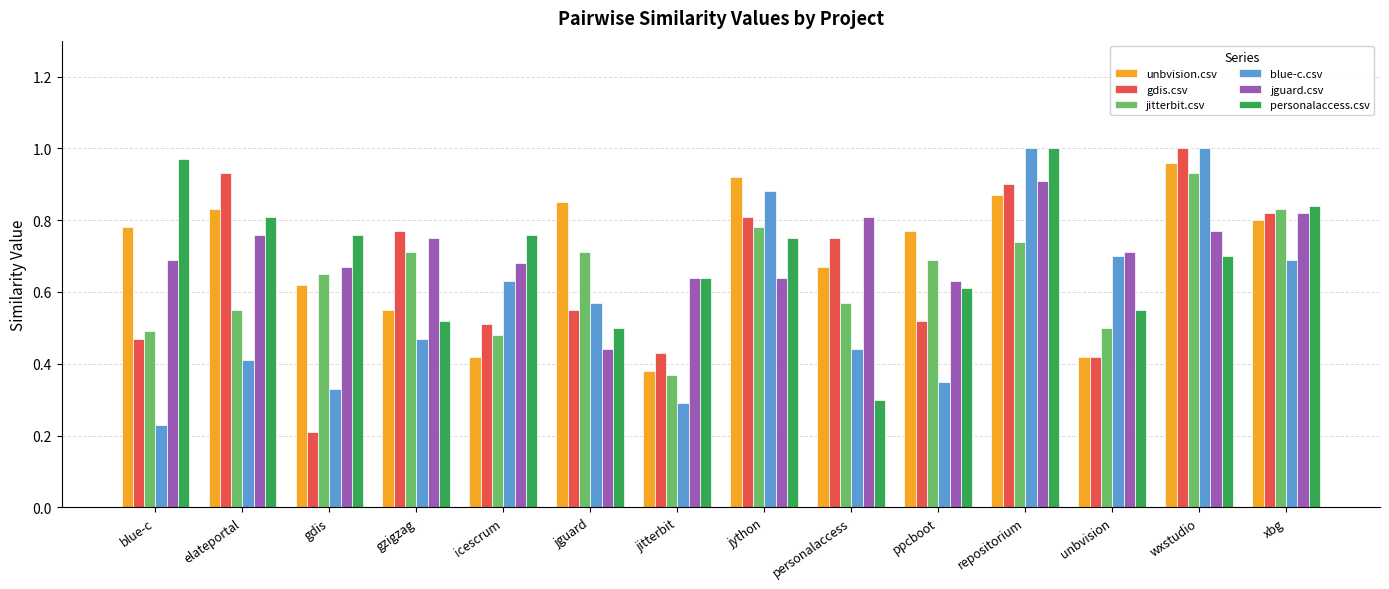

The value of personalaccess.csv at xbg is 0.3. True or false?

False